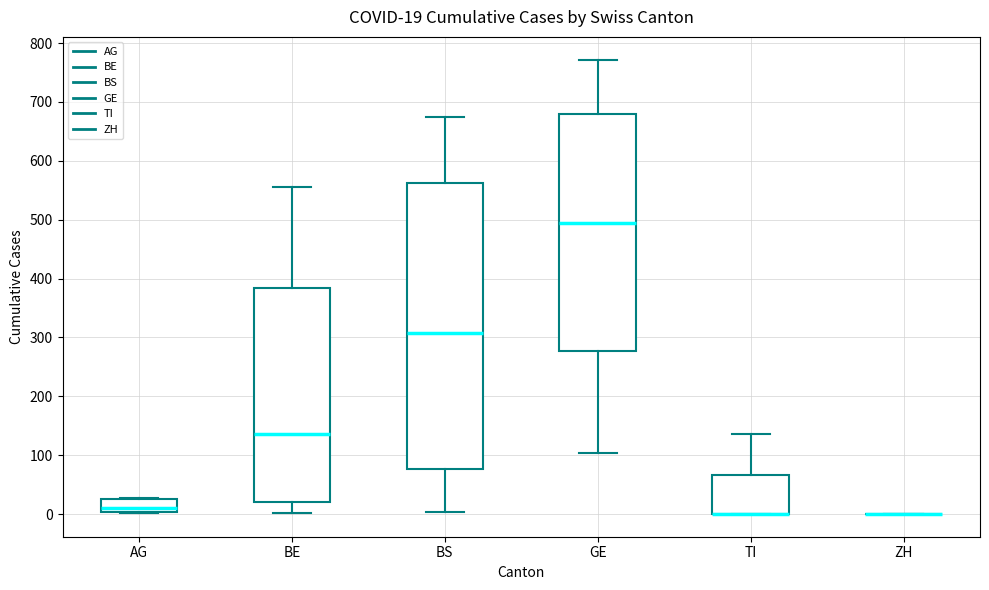

Which box is the tallest, from its lower edge to its upper edge?

BS